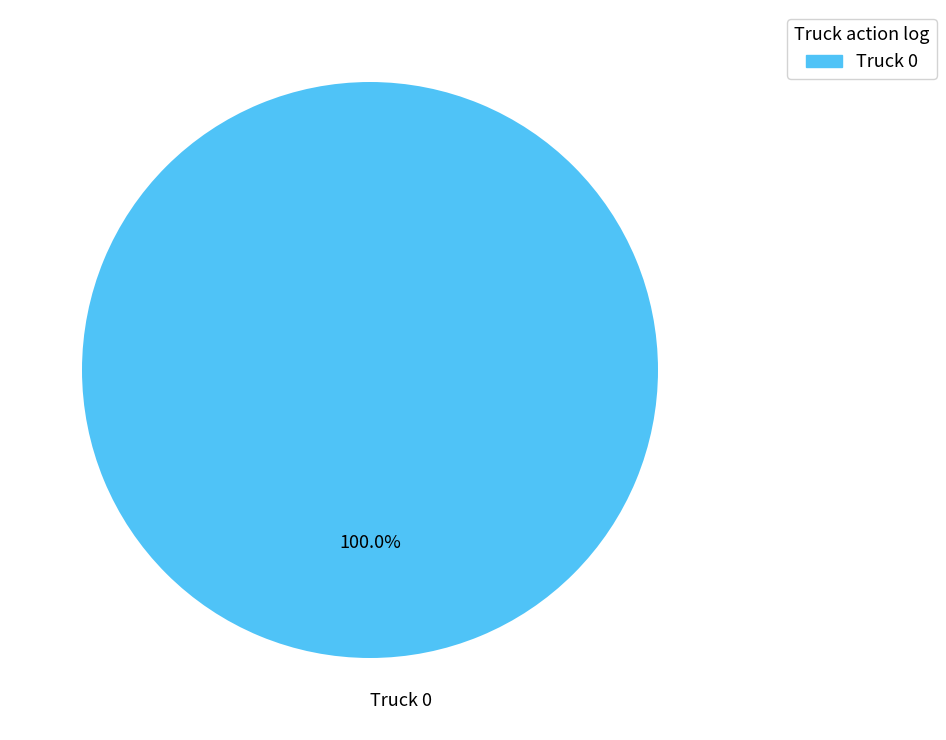

Which slice represents more than half of the pie?

Truck 0